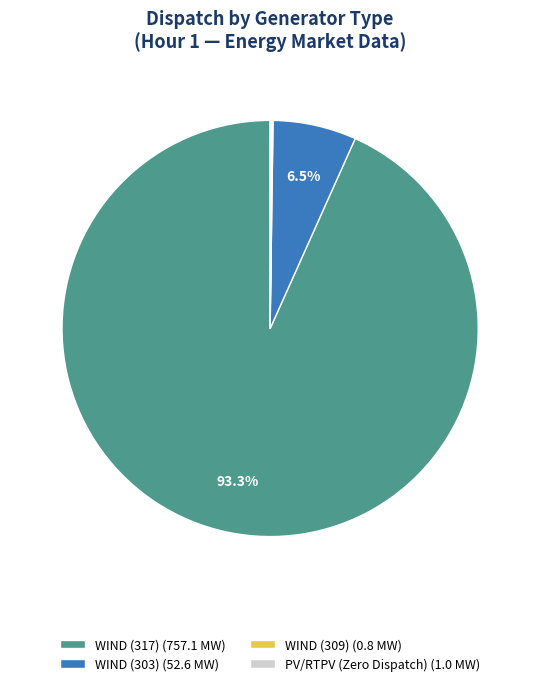

Which slice is the largest?

WIND (317) (757.1 MW)